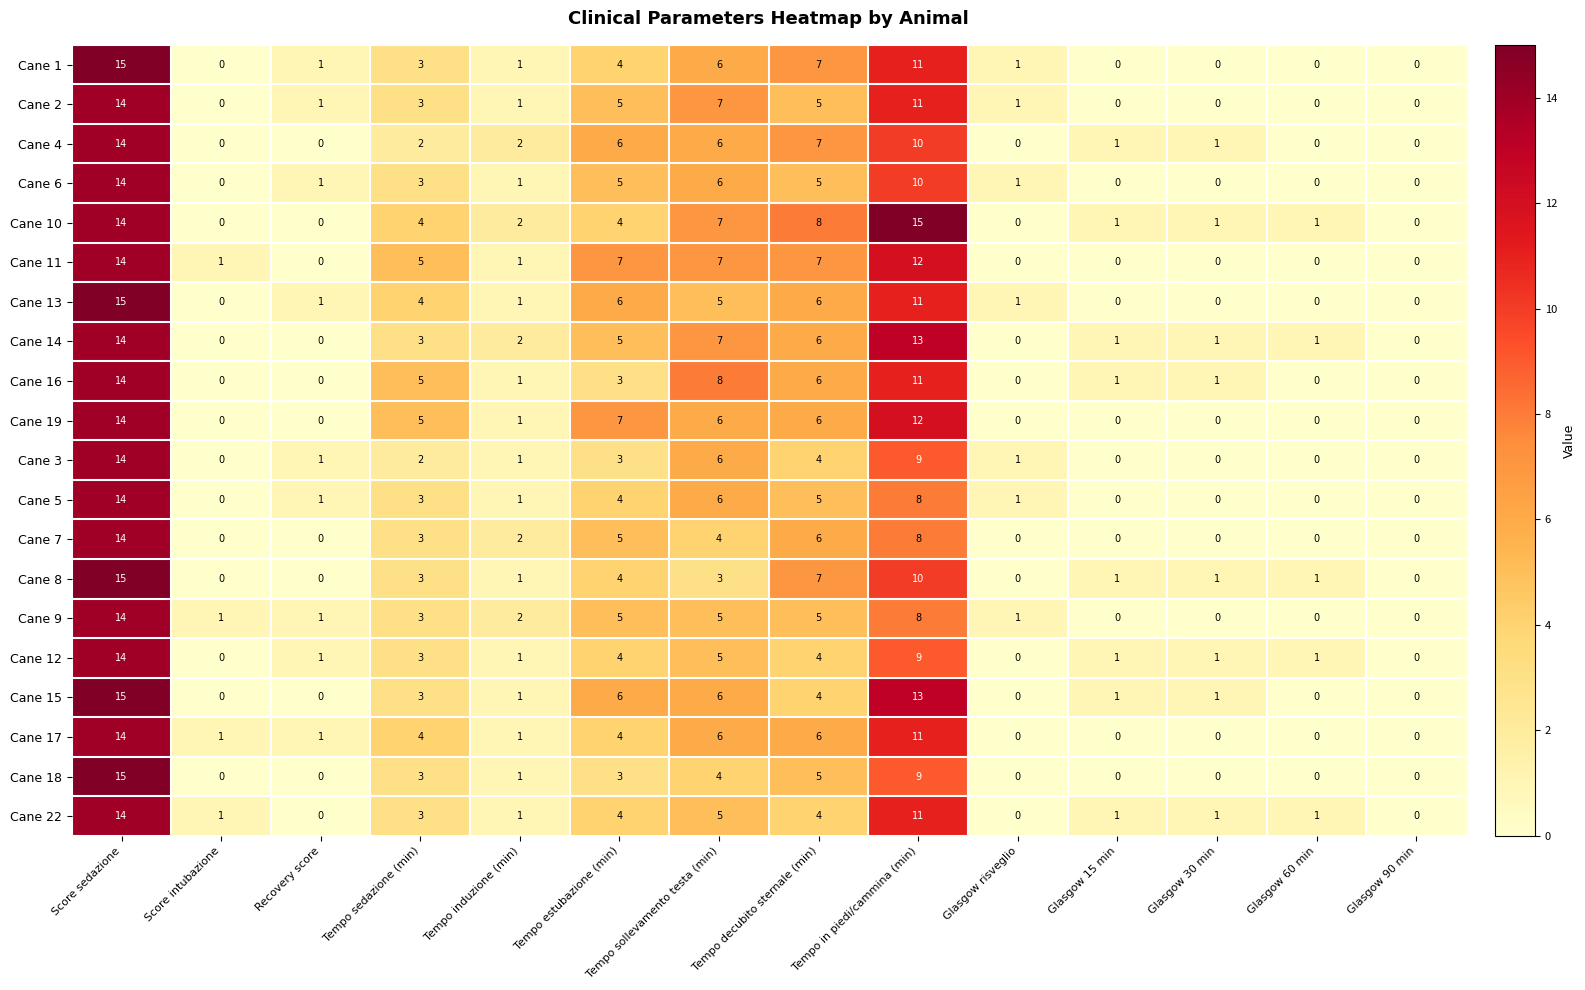

What is the spread (max minus min) of values at Tempo sollevamento testa (min)?

5